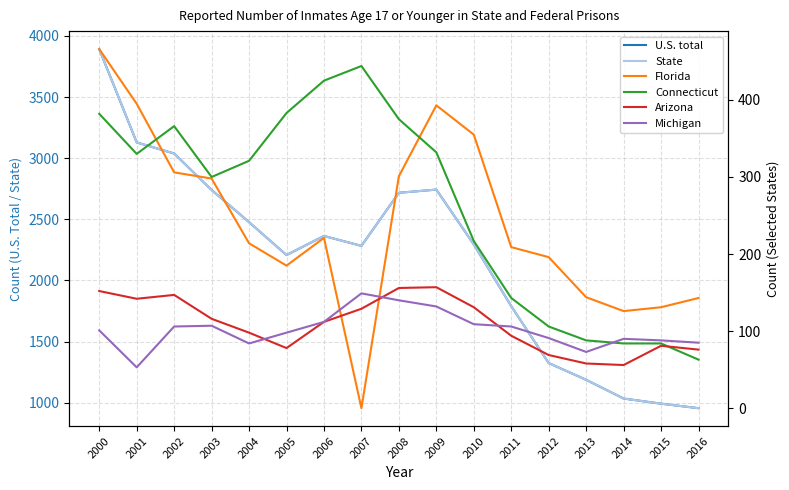

Is the value of State at 2004 greater than the value of Arizona at 2001?

Yes